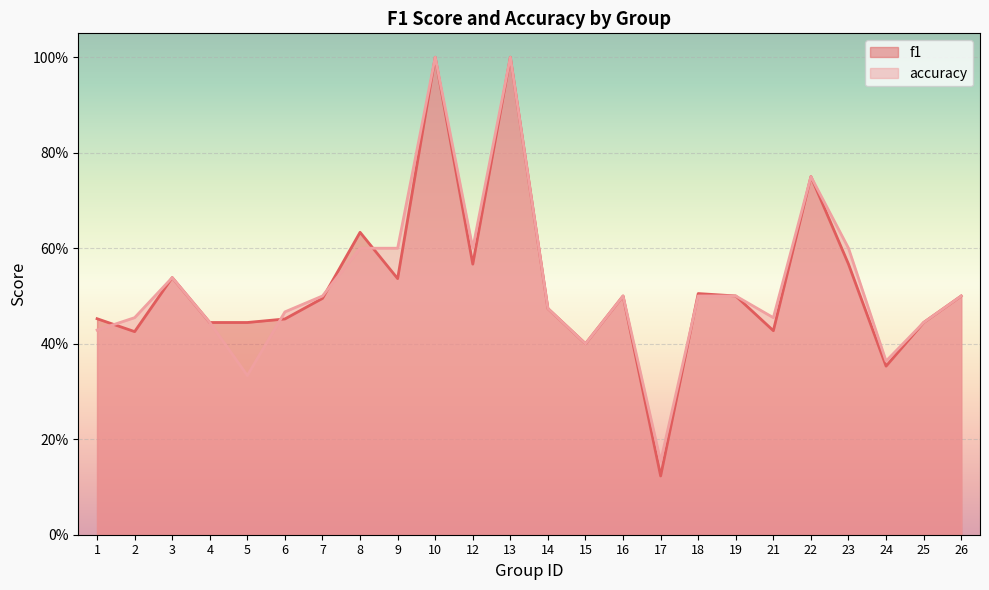

What is the total value across all series at 10?

2.0